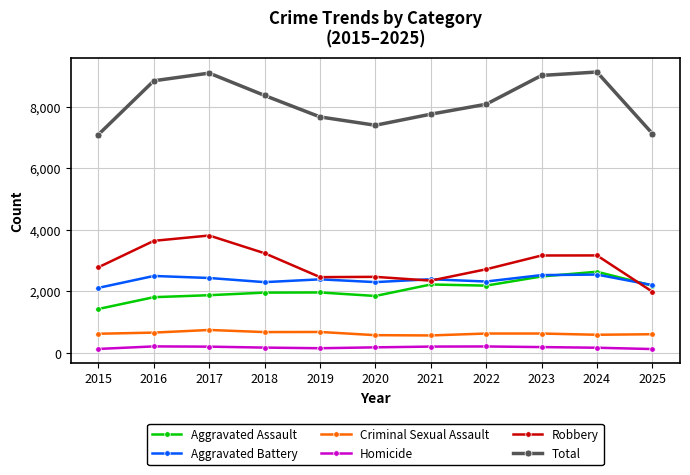

The Criminal Sexual Assault series shows 1133 at 2016. True or false?

False